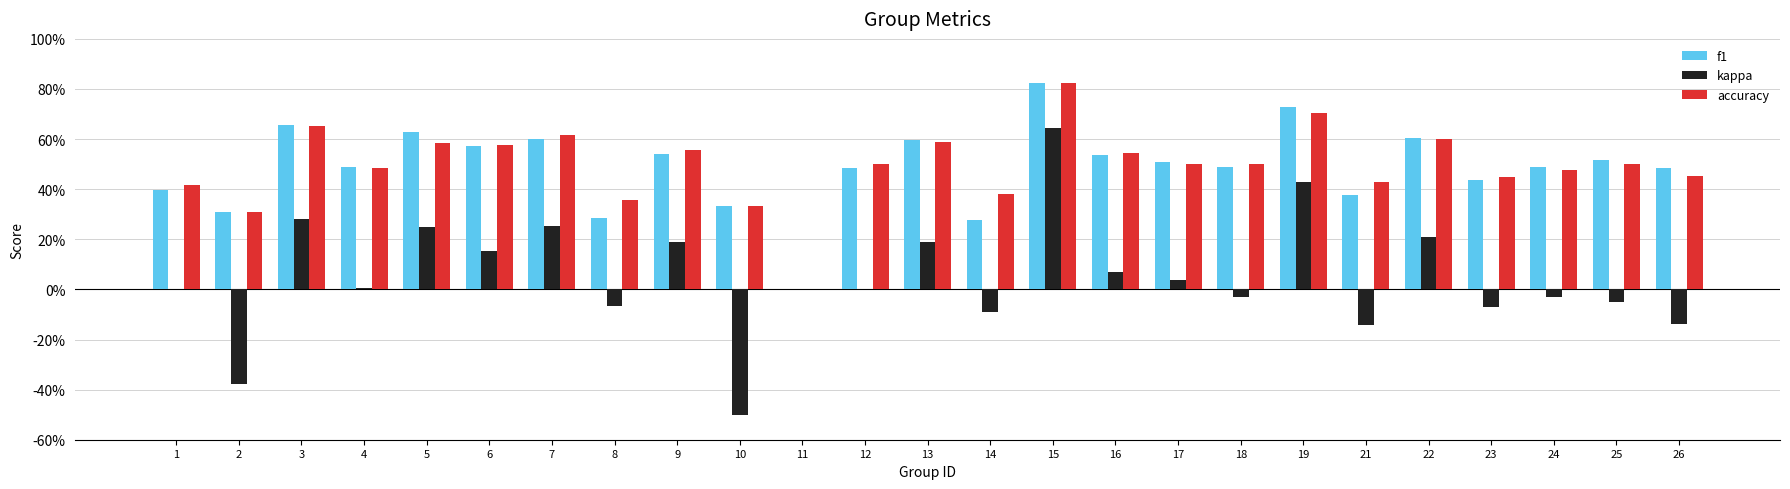

What are all the series names shown in the legend?

f1, kappa, accuracy